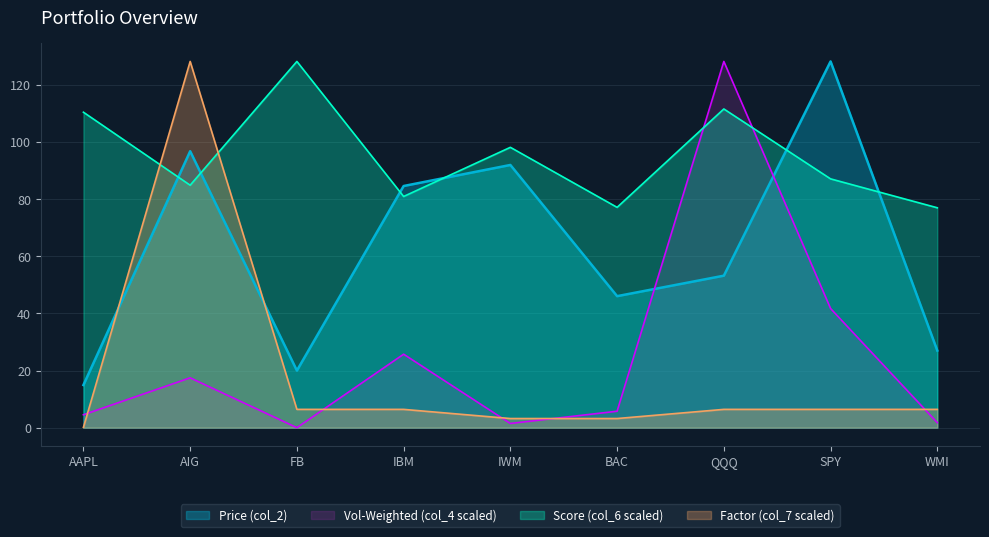

Count the number of data series in this chart.

4